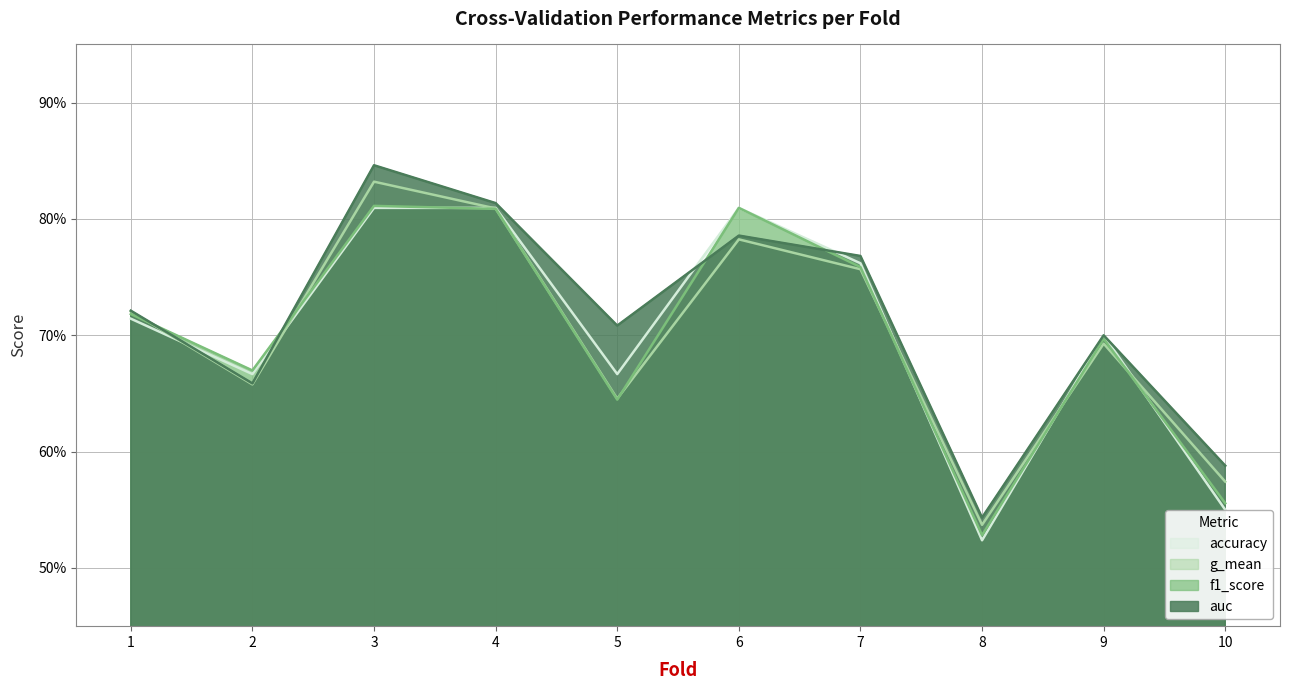

Is the value of accuracy at 8 greater than the value of f1_score at 2?

No